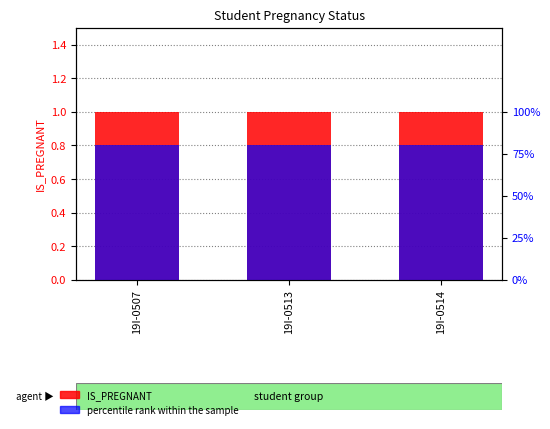

List the series in order of their peak value, highest first.

IS_PREGNANT, percentile rank within the sample